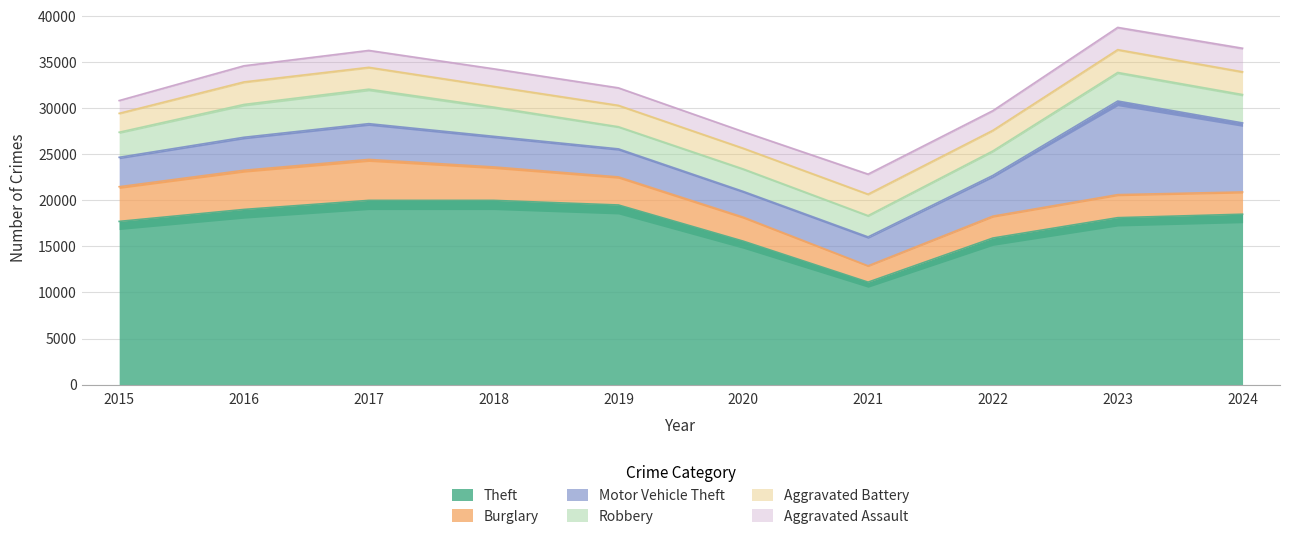

At 2019, list the series in order from smallest to largest.

Aggravated Assault, Aggravated Battery, Robbery, Motor Vehicle Theft, Burglary, Theft